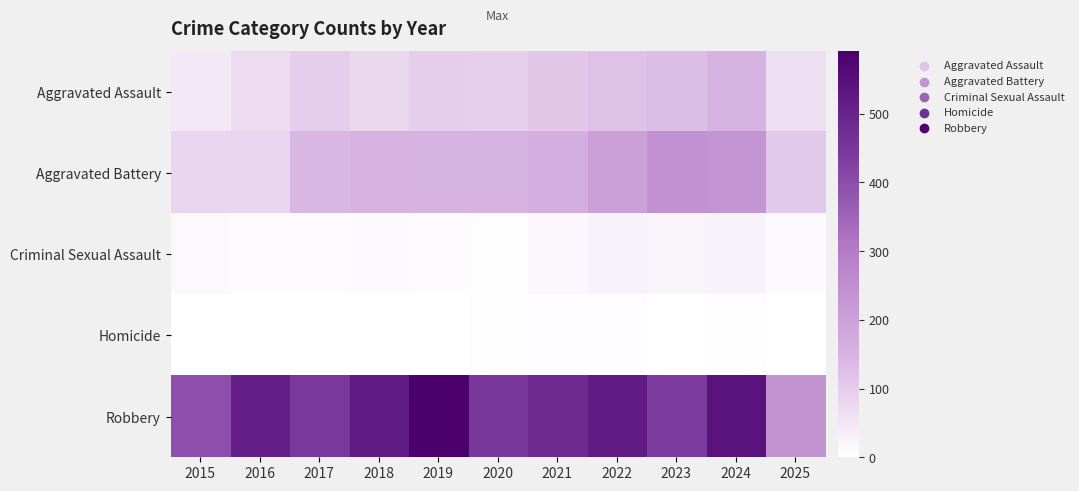

What is the spread (max minus min) of values at 2020?

447